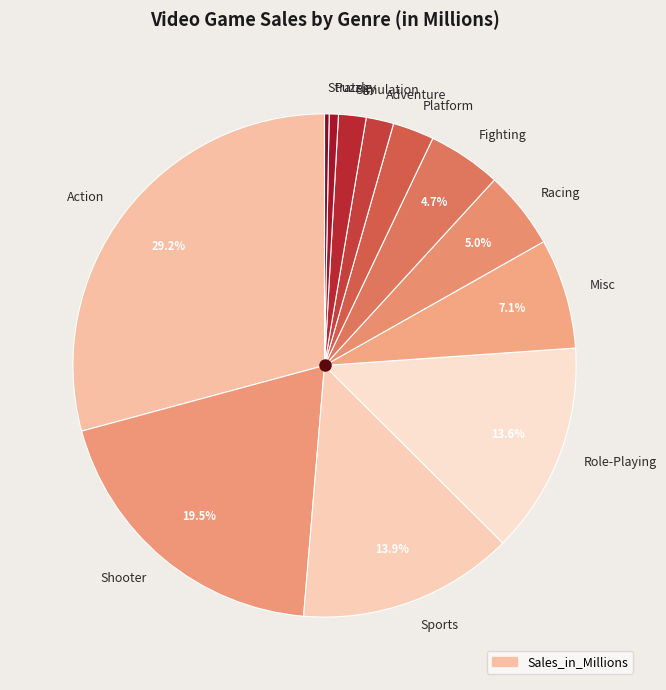

To the nearest percent, what percentage of the pie is Role-Playing?

14%